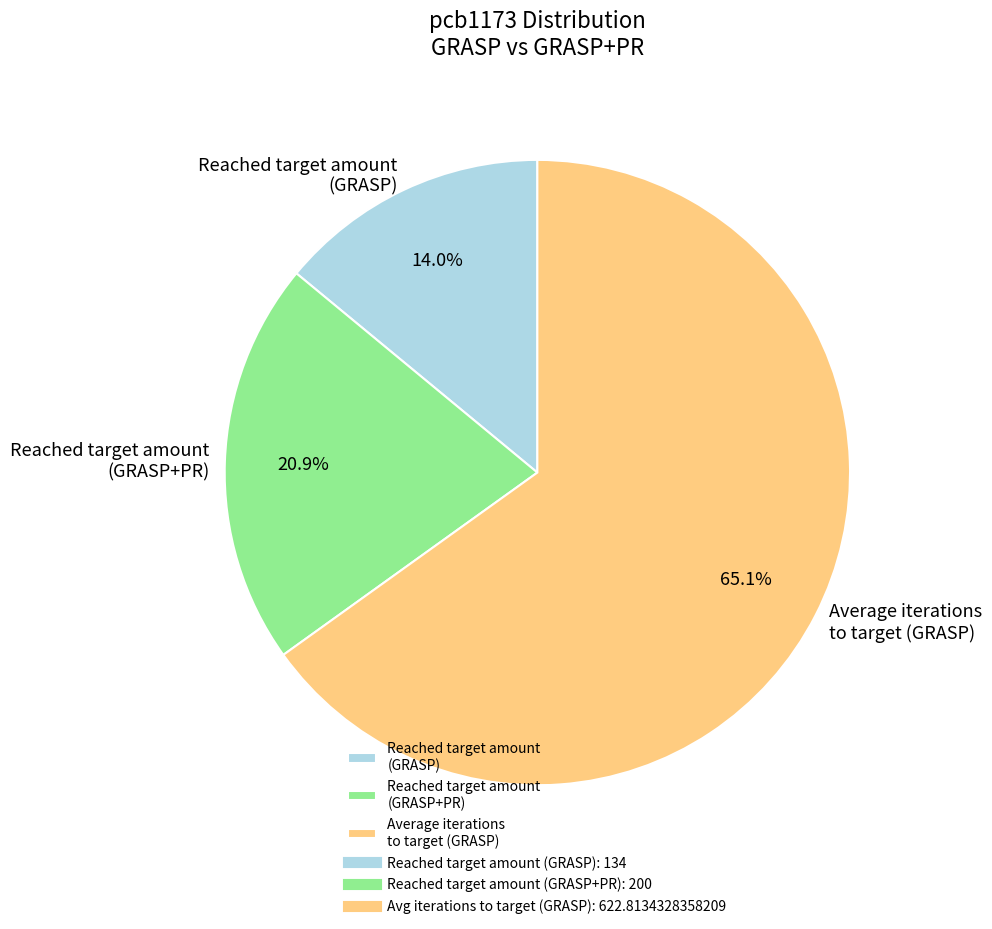

Between Reached target amount (GRASP+PR) and Average iterations to target (GRASP), which is larger?

Average iterations to target (GRASP)